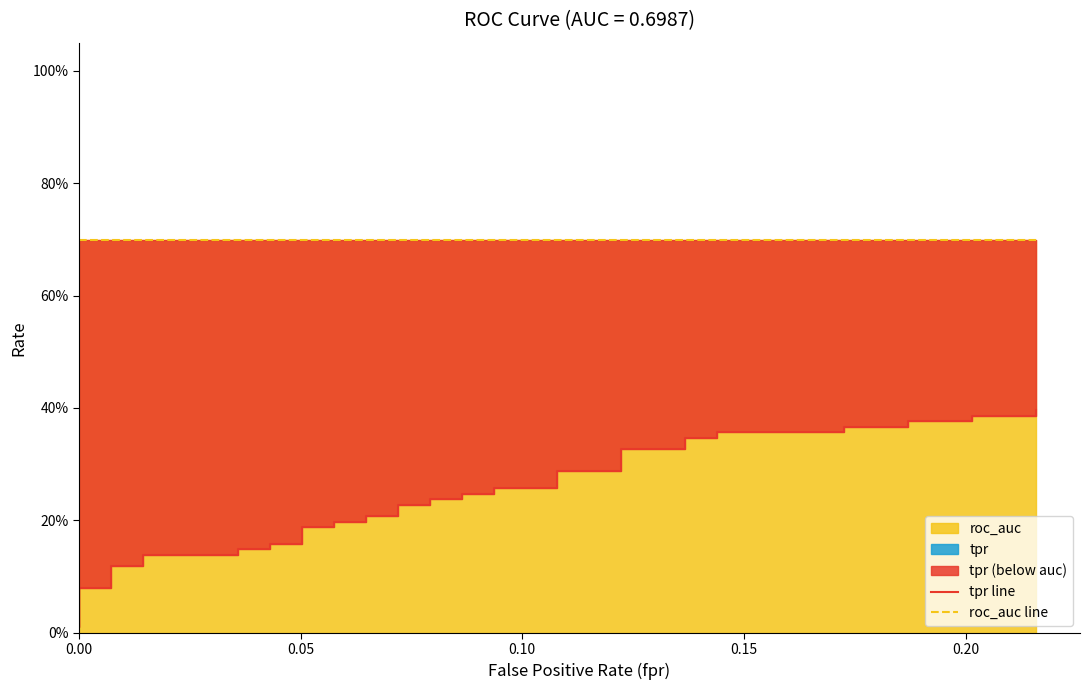

What is the minimum value for roc_auc line?

0.7